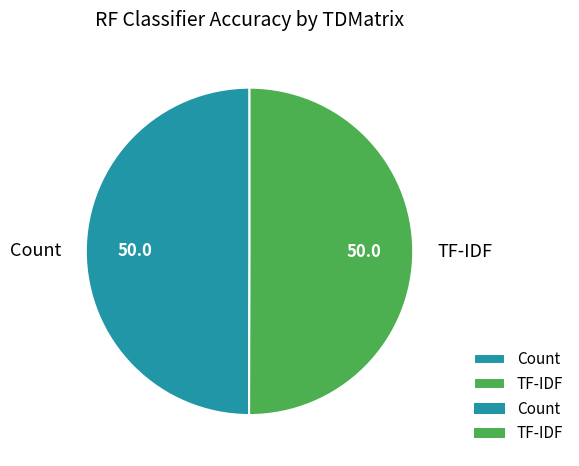

Do TF-IDF and Count together represent more than half of the pie?

Yes